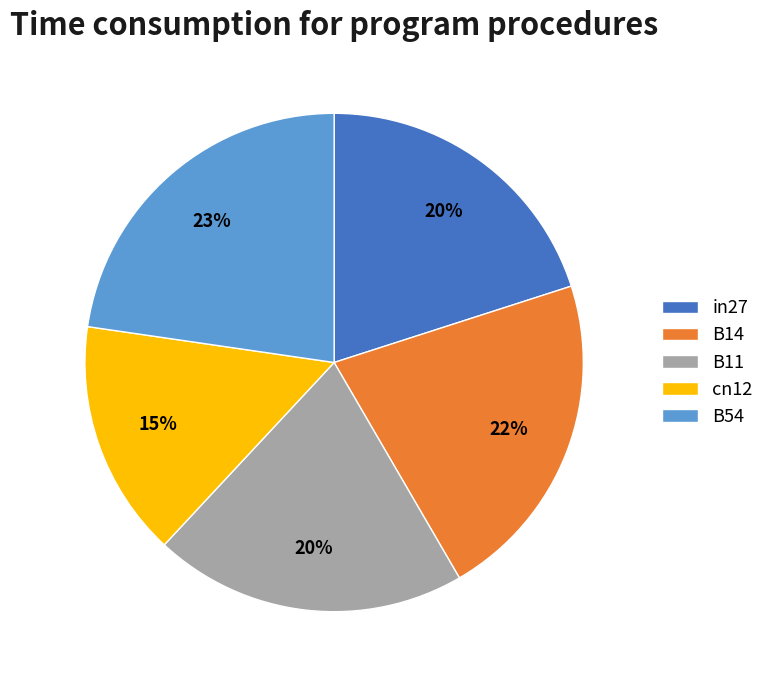

Does in27 account for over 50% of the chart?

No